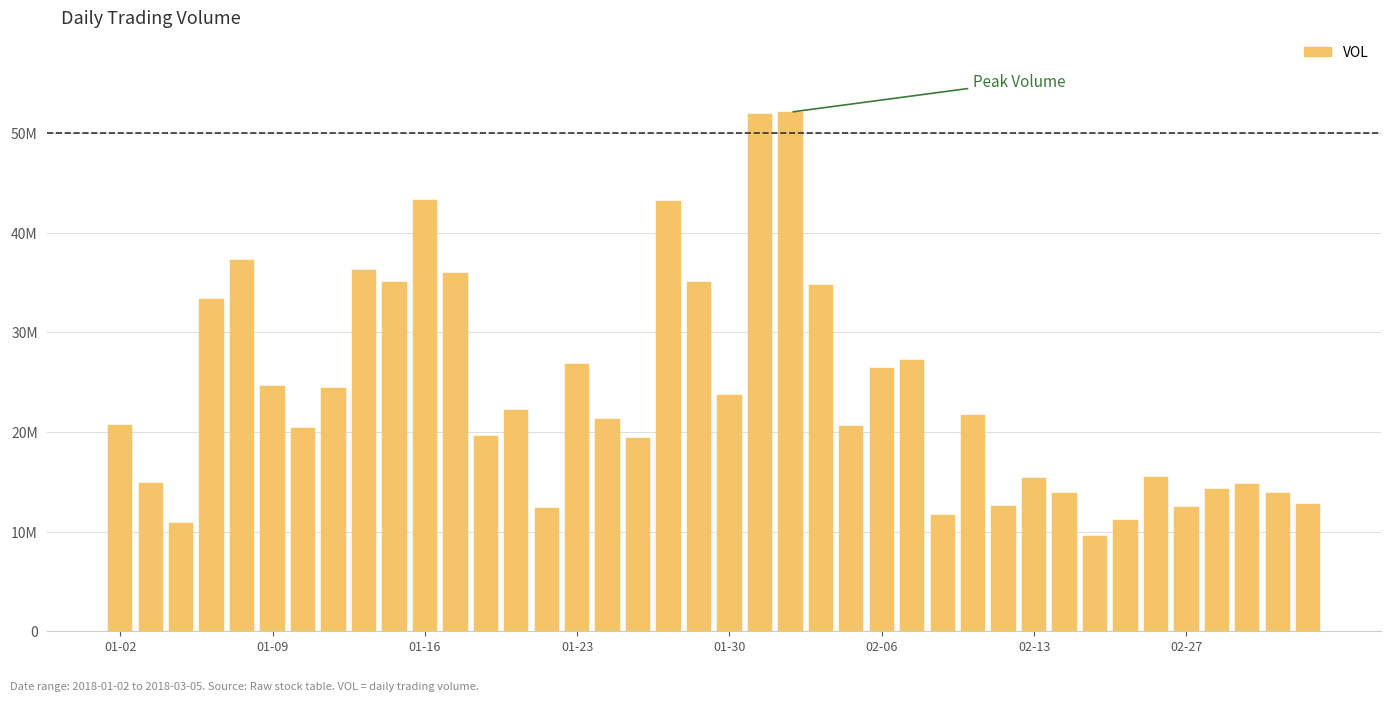

At which category does the chart reach its minimum across all series?

32